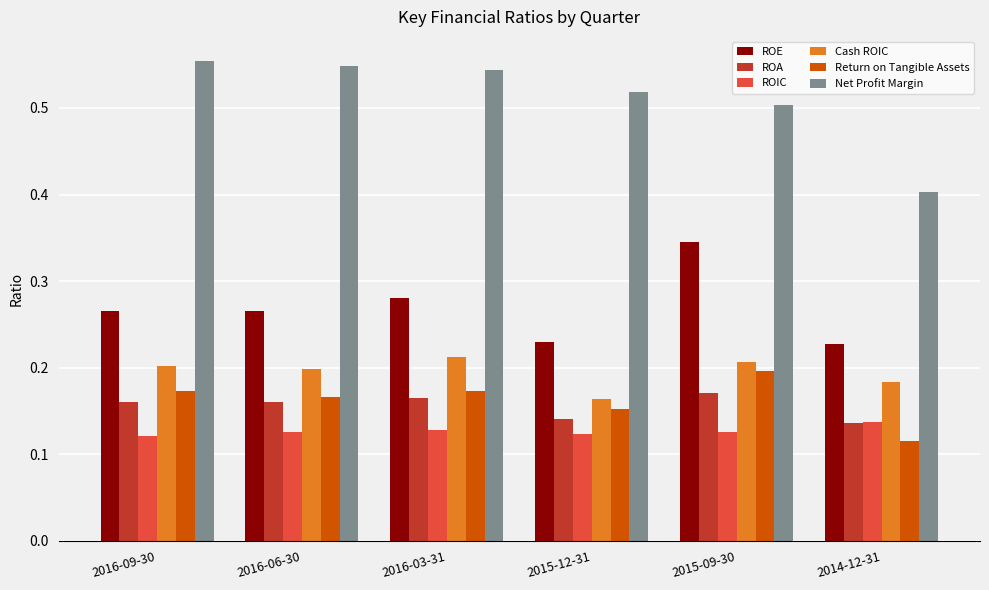

What is the difference between the highest and lowest values at 2015-09-30?

0.4